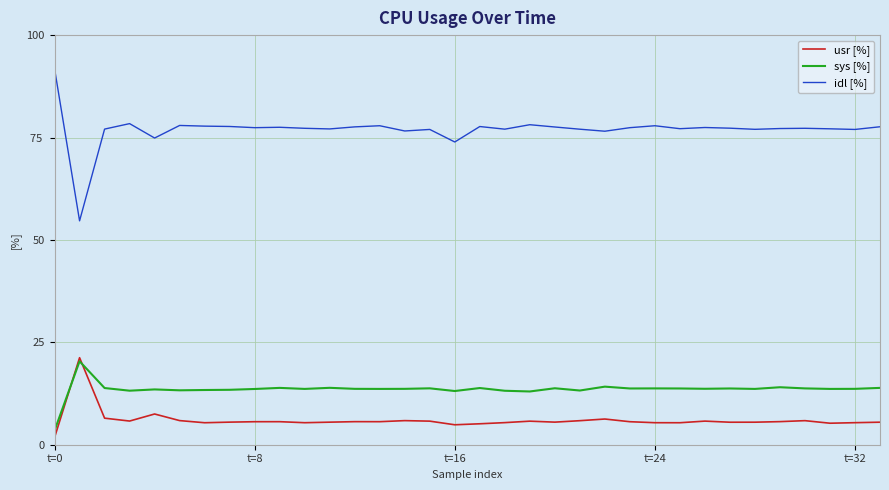

Which series has the largest range (max minus min)?

idl [%]